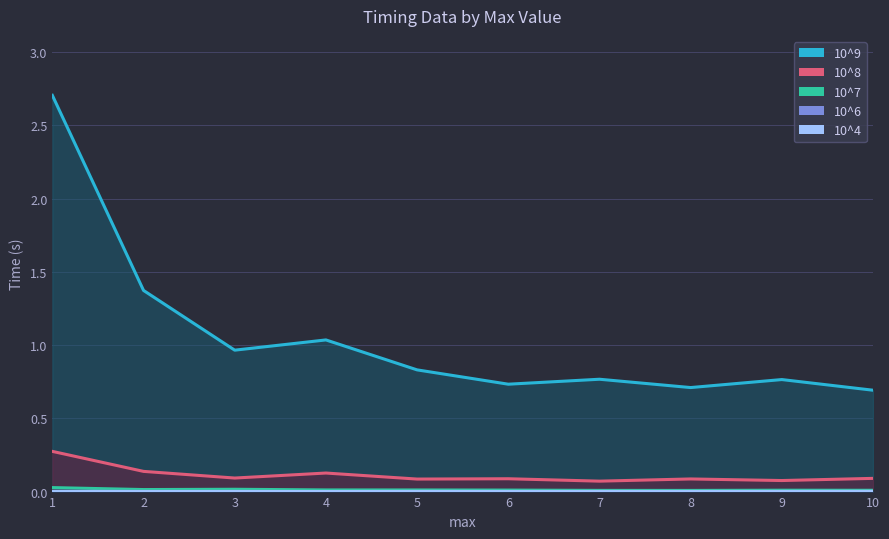

Which category has the highest value across all series?

1